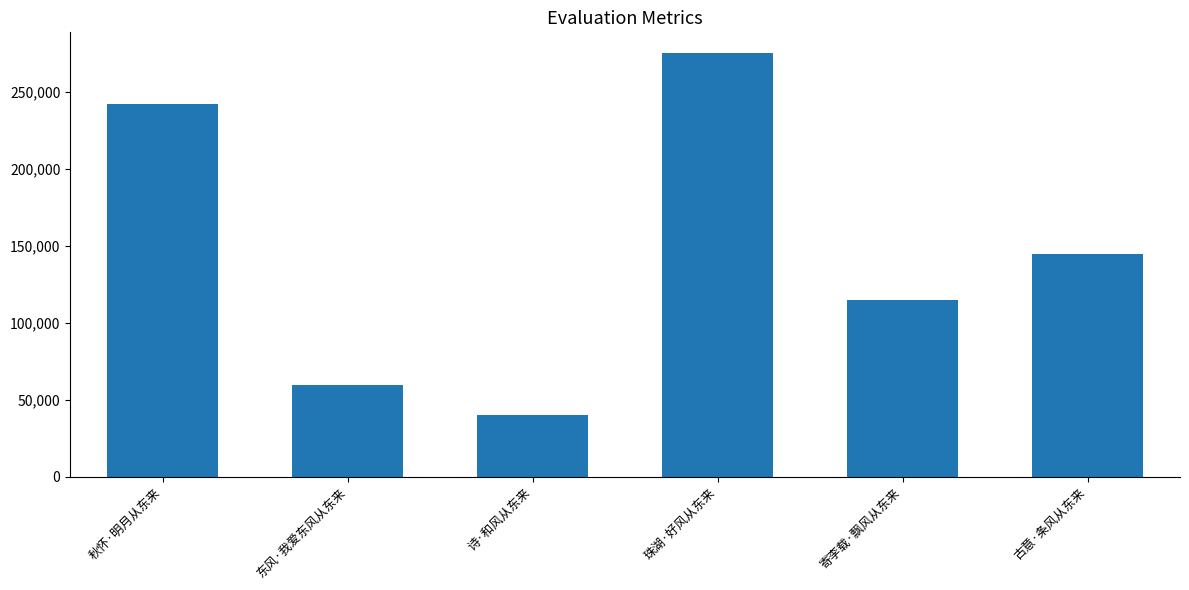

Reading right to left, what are all the values shown in this chart?

144379	114525	274921	39849	59608	242036